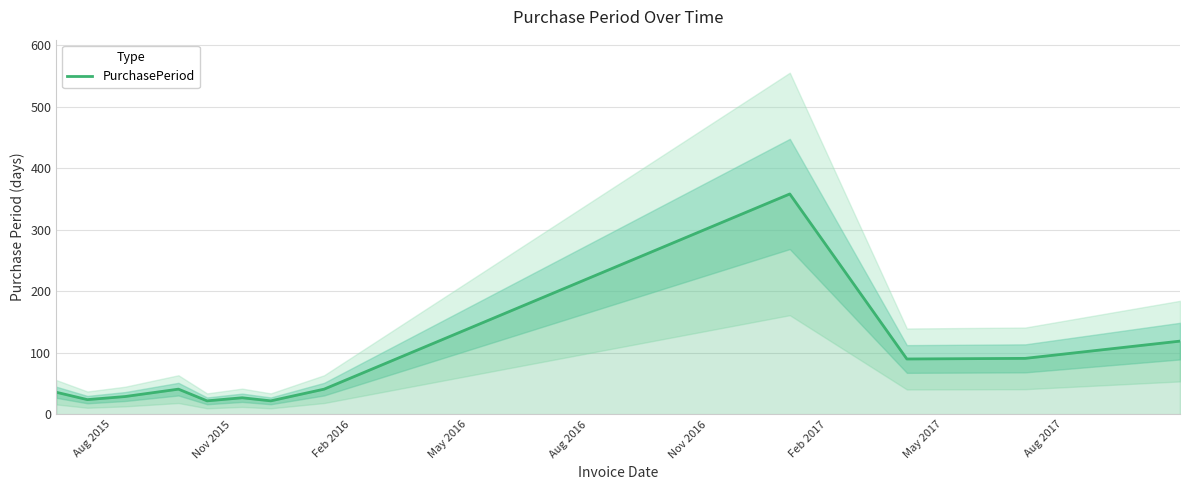

What is the minimum value shown in the chart?

22